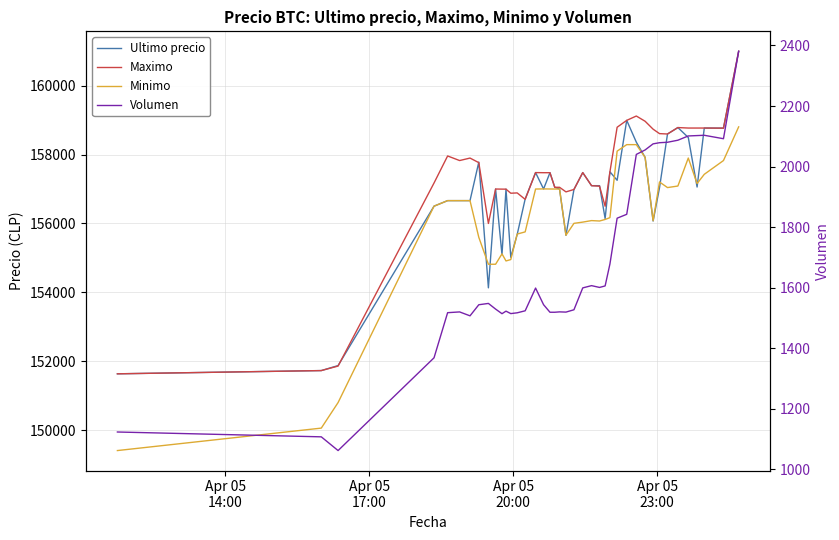

Which series has the widest spread of values?

Minimo